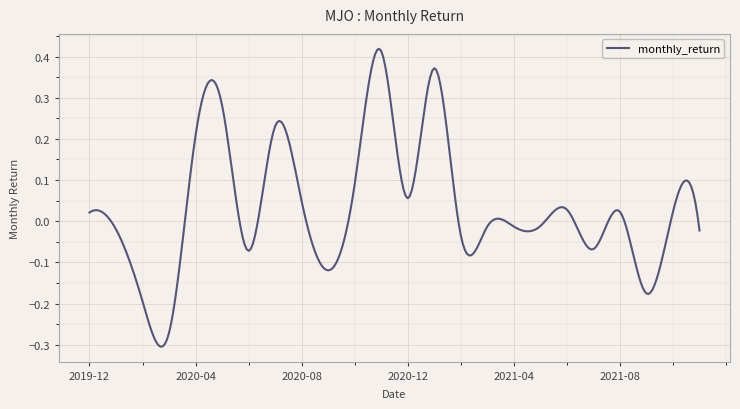

What is the difference between the maximum and minimum values?

0.7